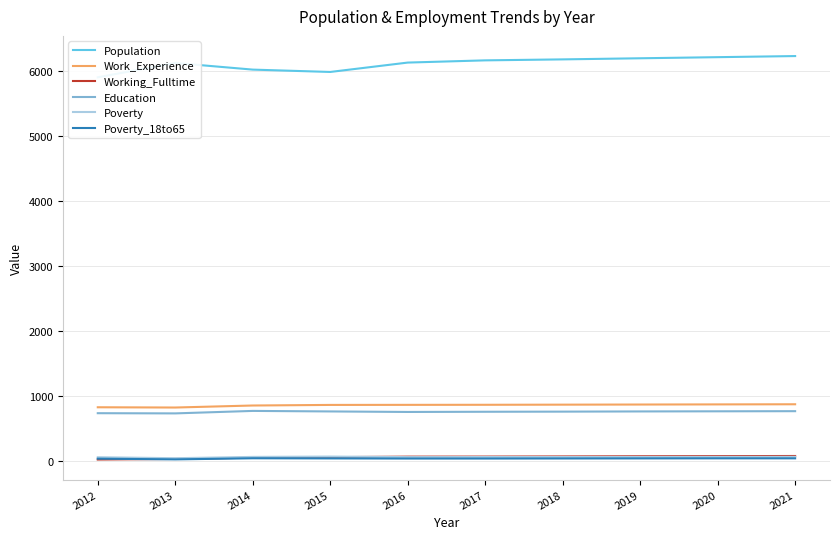

True or false: Work_Experience has a value of 871 at 2018.

True